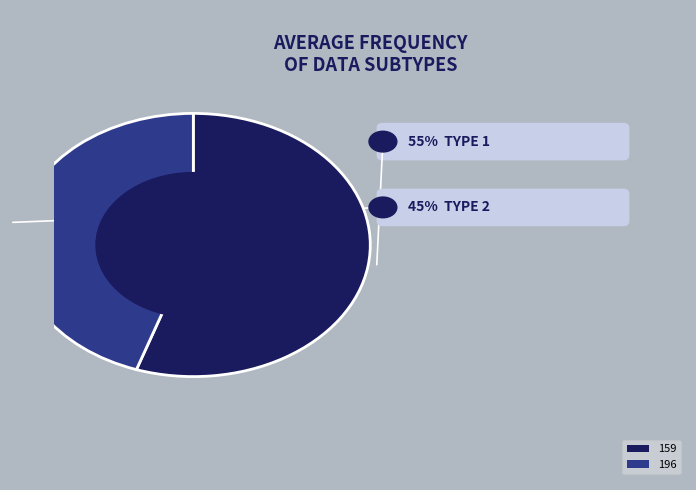

What percentage is the 159 slice, to the nearest percent?

55%